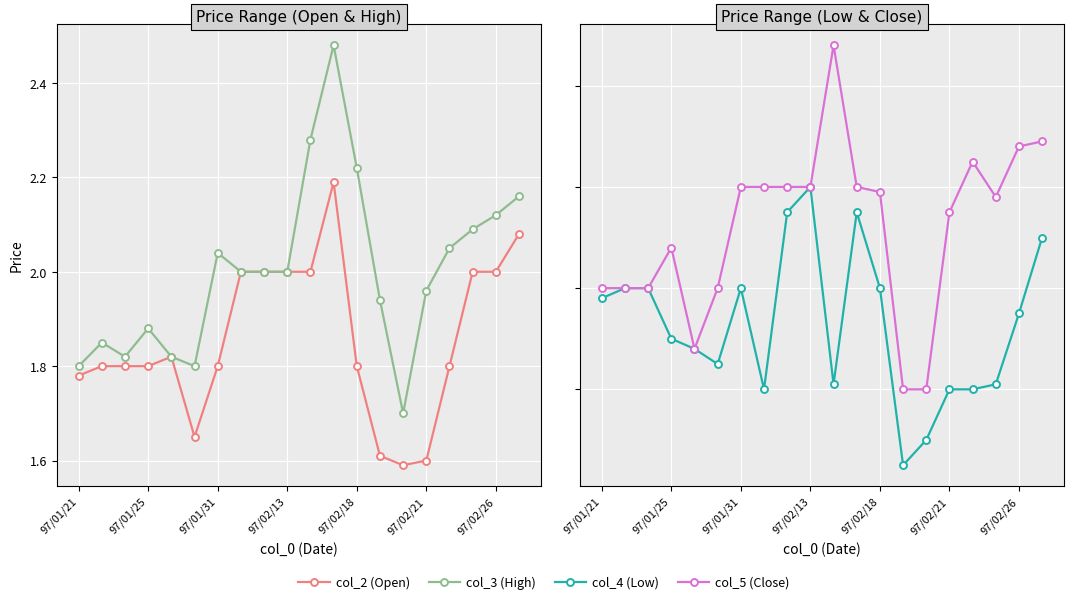

What is the average value of the col_4 (Low) series?

1.7